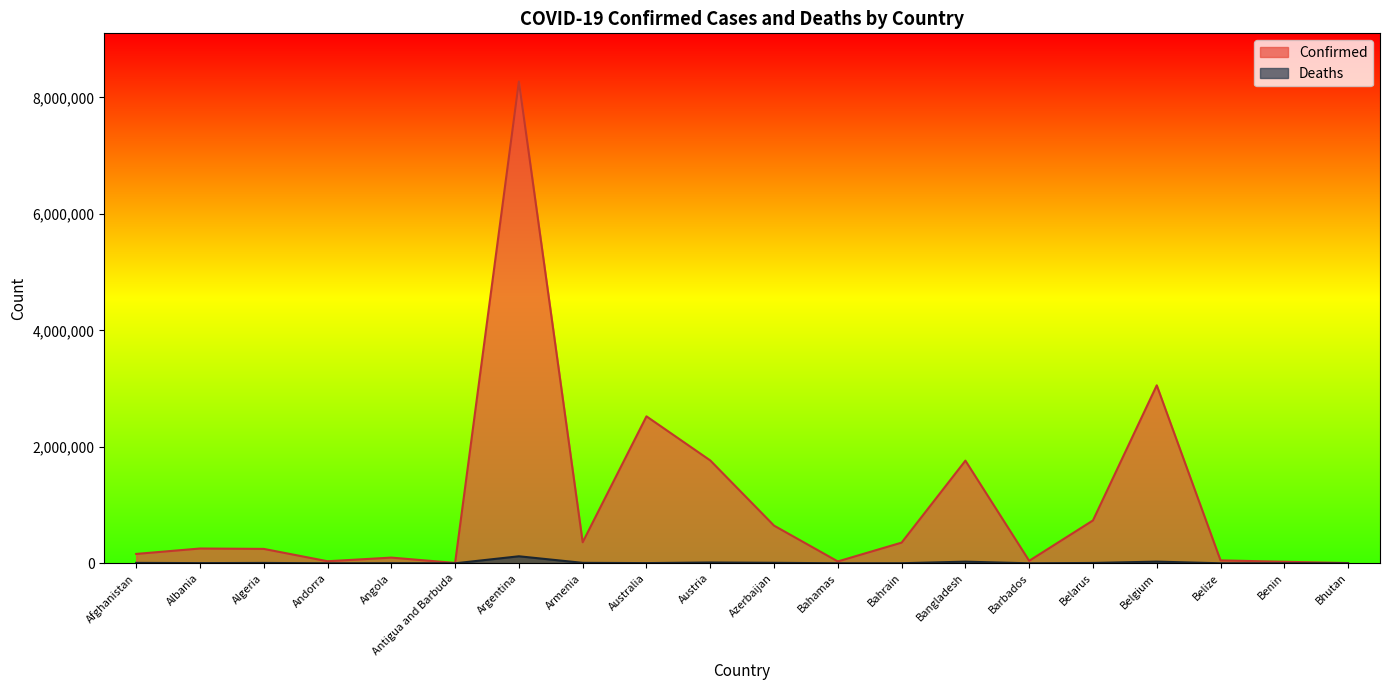

Where does the Deaths series first go above 3632?

Afghanistan